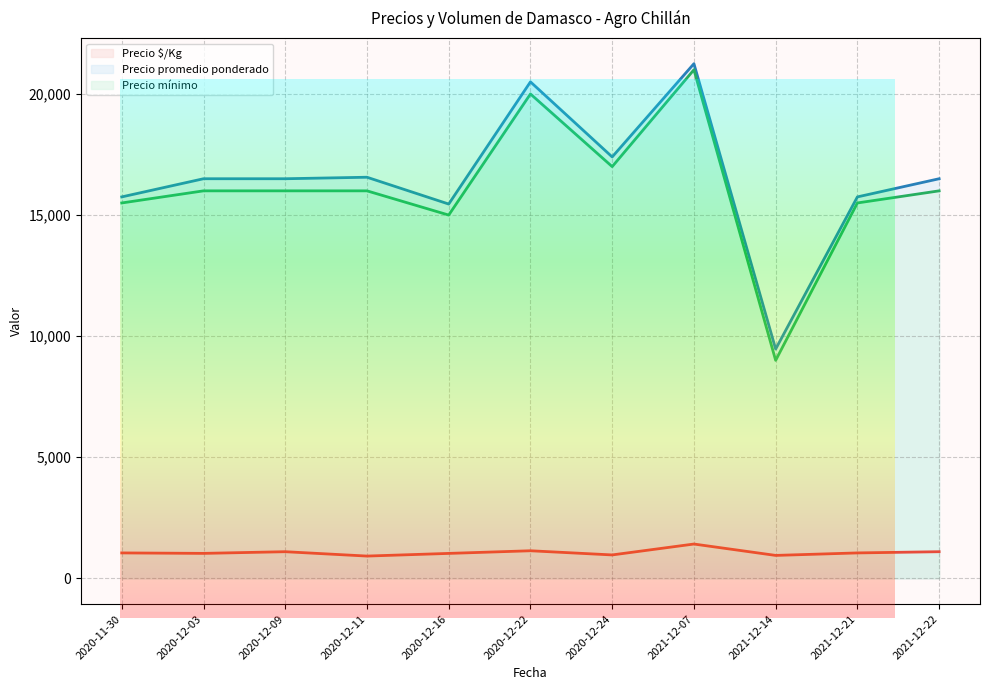

What are all the series names shown in the legend?

Precio $/Kg, Precio promedio ponderado, Precio mínimo